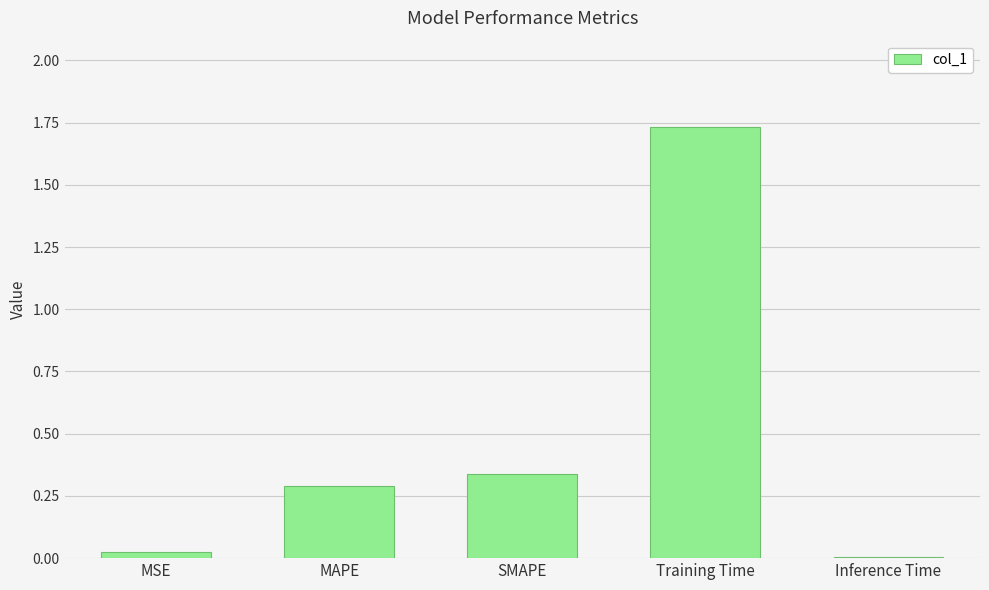

True or false: the data shows 0.3 at MAPE.

True